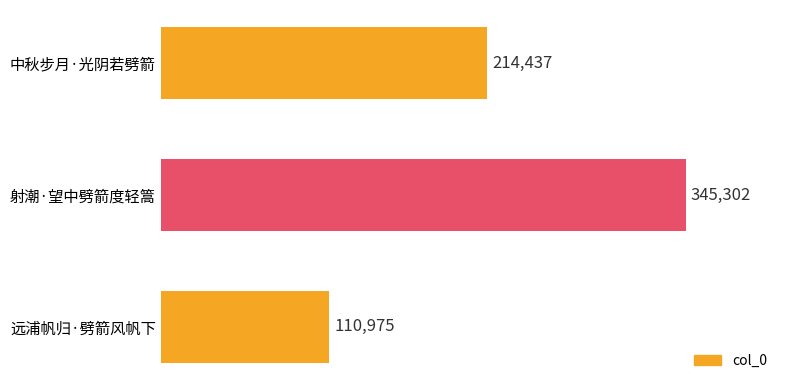

True or false: the data shows 465268 at 射潮·望中劈箭度轻篙.

False